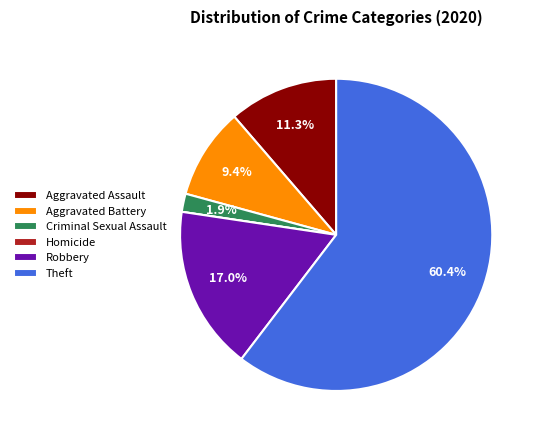

What percentage is NOT represented by Criminal Sexual Assault?

98.1%